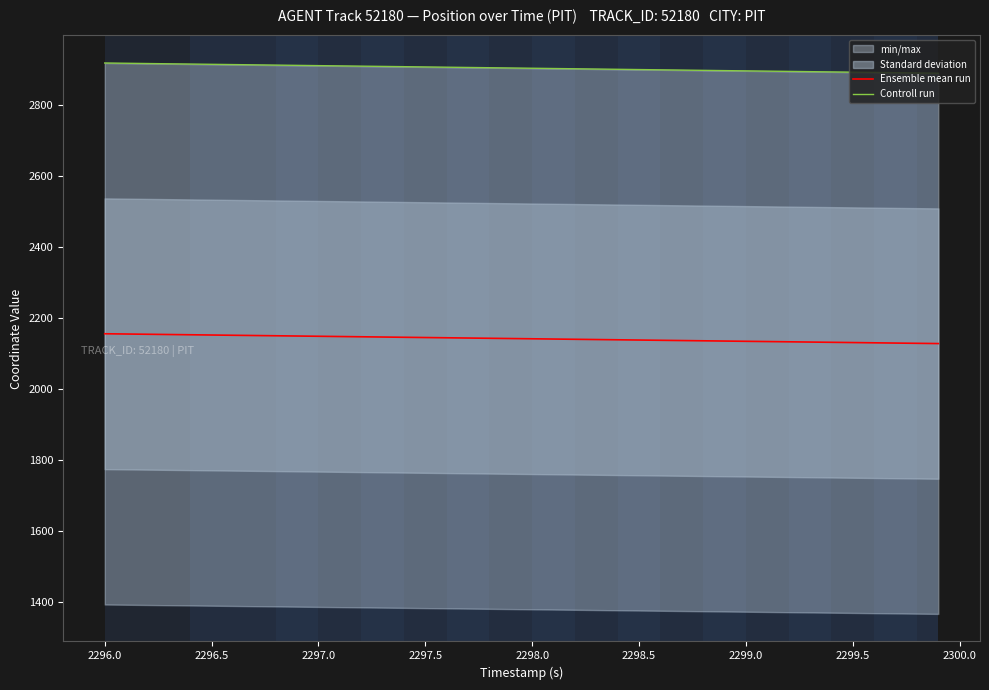

What is the highest value of the Ensemble mean run series?

2155.9